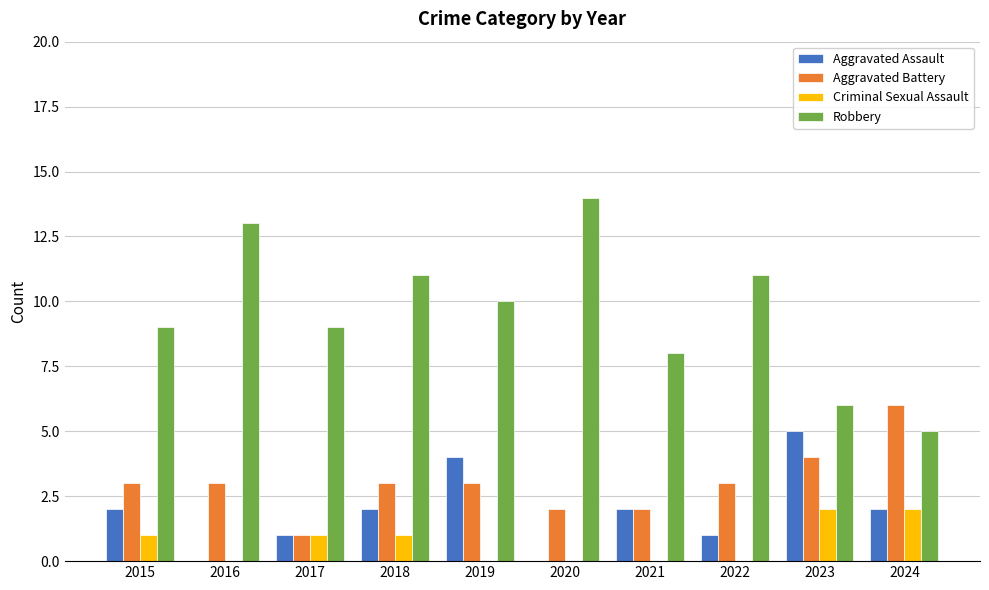

Reading left to right, what are all the values shown in this chart?

Aggravated Assault: 2015=2	2016=0	2017=1	2018=2	2019=4	2020=0	2021=2	2022=1	2023=5	2024=2
Aggravated Battery: 2015=3	2016=3	2017=1	2018=3	2019=3	2020=2	2021=2	2022=3	2023=4	2024=6
Criminal Sexual Assault: 2015=1	2016=0	2017=1	2018=1	2019=0	2020=0	2021=0	2022=0	2023=2	2024=2
Robbery: 2015=9	2016=13	2017=9	2018=11	2019=10	2020=14	2021=8	2022=11	2023=6	2024=5